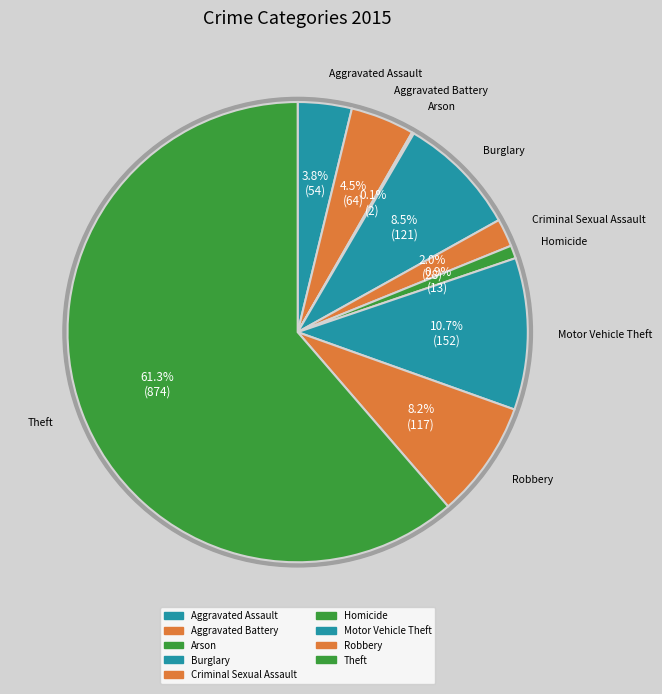

Which category accounts for the majority?

Theft